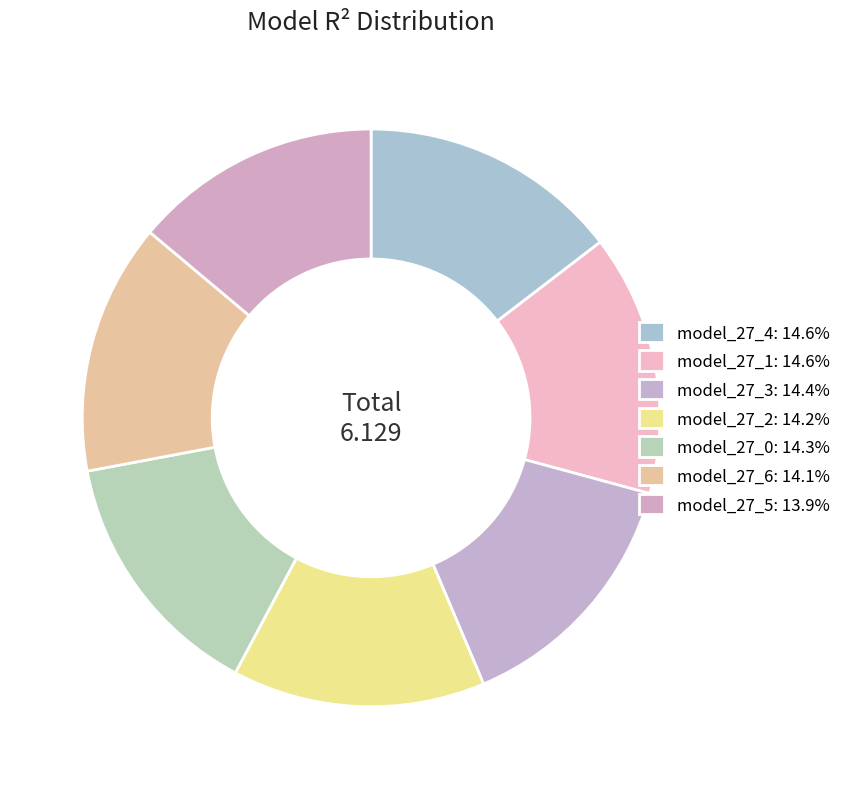

Does model_27_6 account for over 50% of the chart?

No